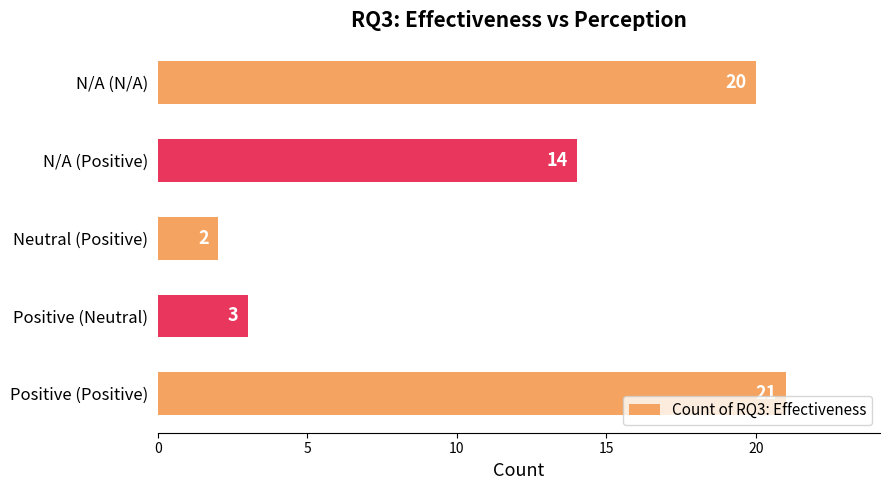

Which category has the highest value across all series?

Positive (Positive)